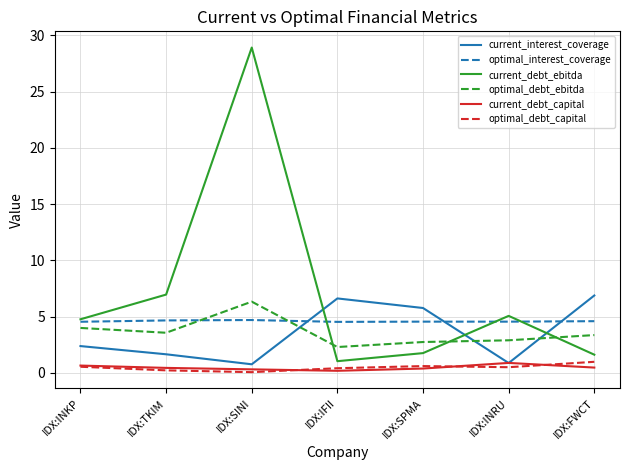

Which label corresponds to the largest value in the chart?

IDX:SINI